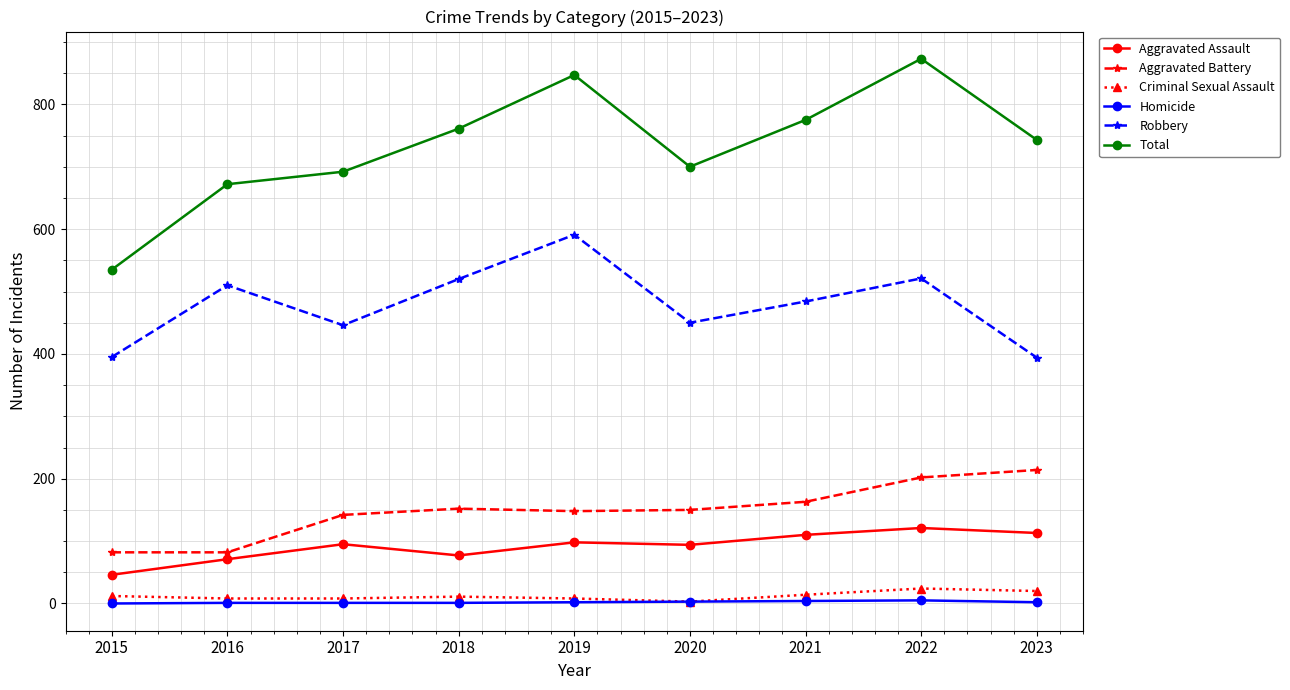

Does the chart display data point markers on the line(s)?

Yes